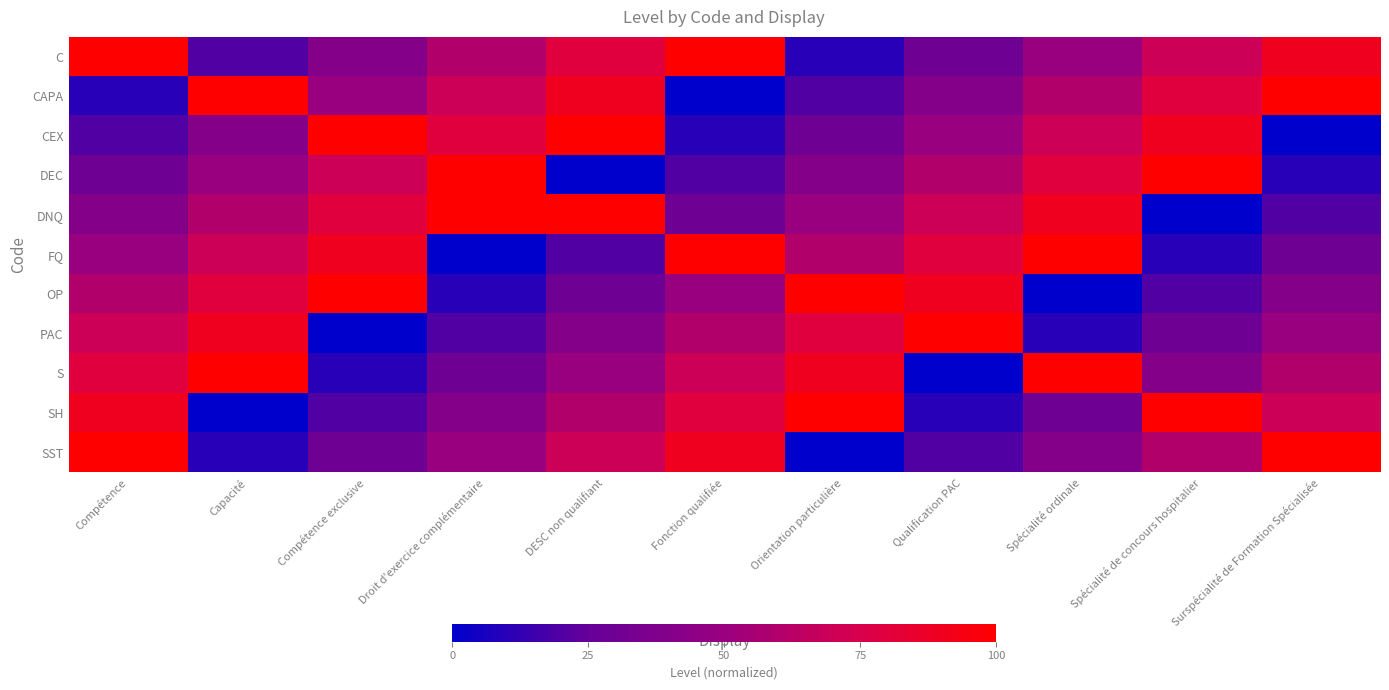

At how many categories does at least one series exceed 0?

11